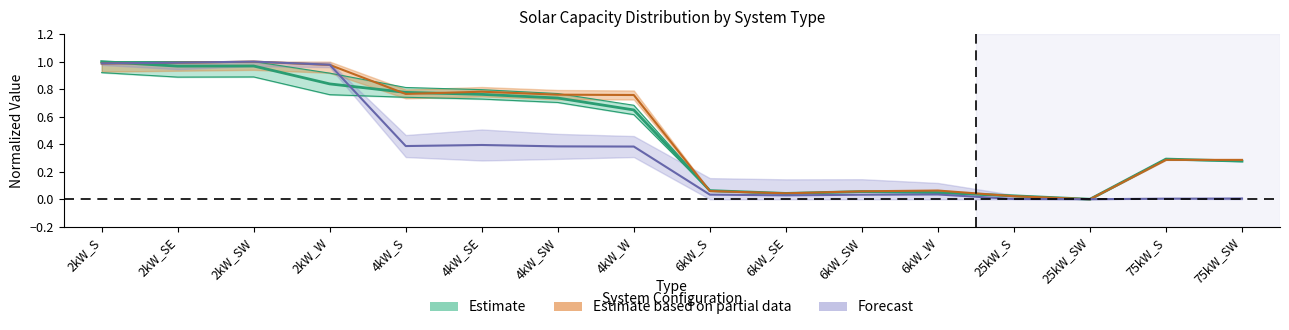

Reading left to right, what are all the values shown in this chart?

Total Supply: 2kW_S=1.0	2kW_SE=1.0	2kW_SW=1.0	2kW_W=0.8	4kW_S=0.8	4kW_SE=0.8	4kW_SW=0.7	4kW_W=0.6	6kW_S=0.1	6kW_SE=0.0	6kW_SW=0.1	6kW_W=0.0	25kW_S=0.0	25kW_SW=0.0	75kW_S=0.3	75kW_SW=0.3
Total Units: 2kW_S=1.0	2kW_SE=1.0	2kW_SW=1.0	2kW_W=1.0	4kW_S=0.4	4kW_SE=0.4	4kW_SW=0.4	4kW_W=0.4	6kW_S=0.0	6kW_SE=0.0	6kW_SW=0.0	6kW_W=0.0	25kW_S=0.0	25kW_SW=0.0	75kW_S=0.0	75kW_SW=0.0
Total Capacity: 2kW_S=1.0	2kW_SE=1.0	2kW_SW=1.0	2kW_W=1.0	4kW_S=0.8	4kW_SE=0.8	4kW_SW=0.8	4kW_W=0.8	6kW_S=0.1	6kW_SE=0.0	6kW_SW=0.1	6kW_W=0.1	25kW_S=0.0	25kW_SW=0.0	75kW_S=0.3	75kW_SW=0.3